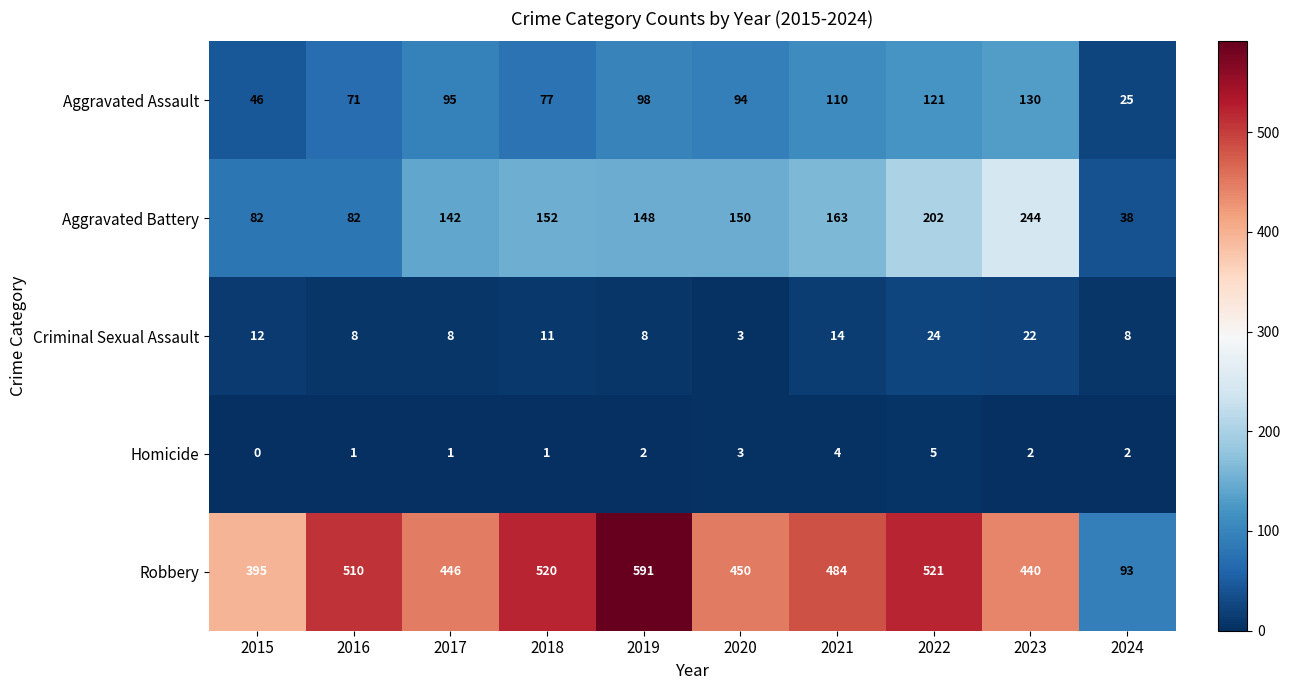

What is the difference between the highest and lowest values at 2022?

516